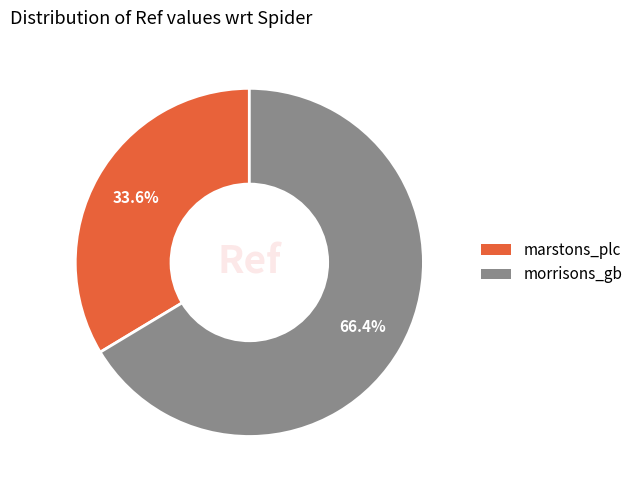

Do morrisons_gb and marstons_plc together represent more than half of the pie?

Yes